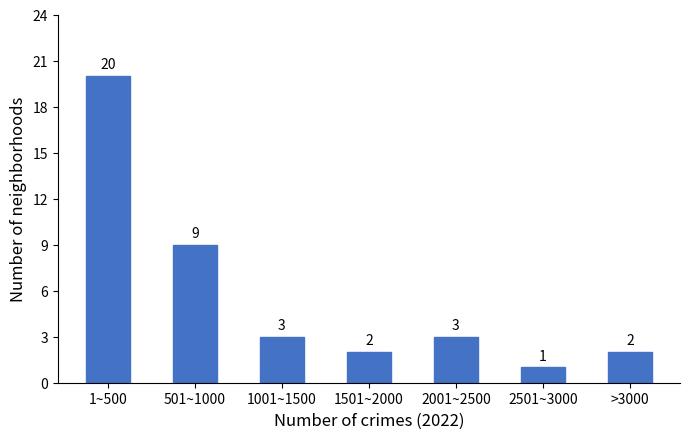

Reading left to right, list all the values displayed in this chart.

1~500=20	501~1000=9	1001~1500=3	1501~2000=2	2001~2500=3	2501~3000=1	>3000=2